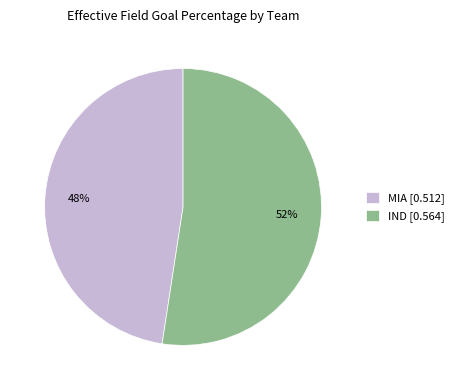

What percentage is the MIA slice, to the nearest percent?

48%